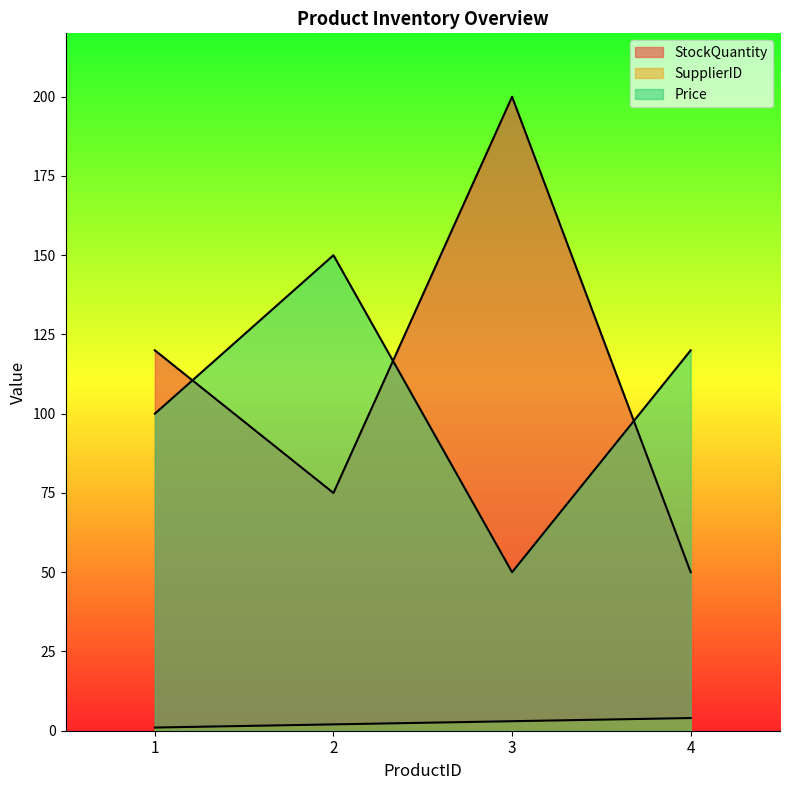

True or false: SupplierID and Price cross at least once.

False